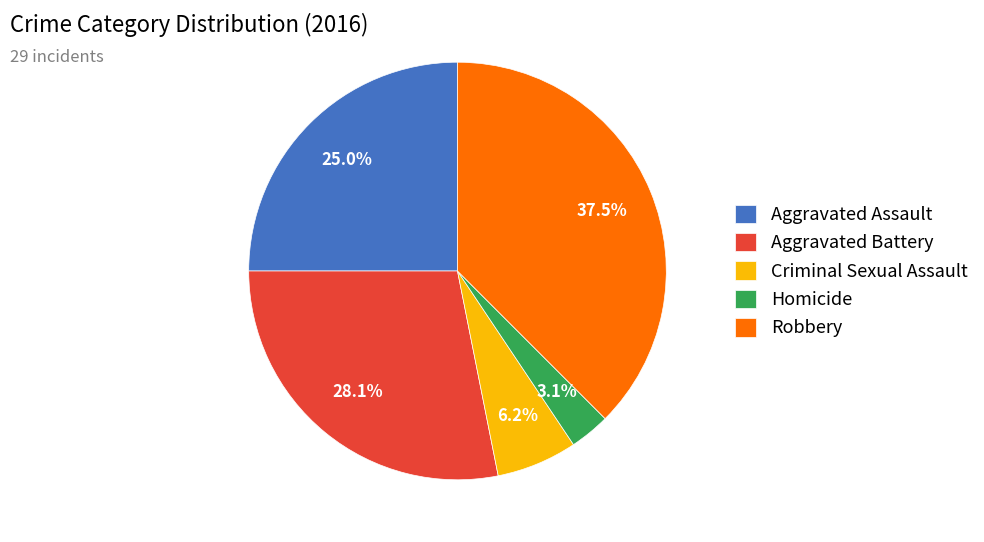

How many slices are in this pie chart?

5